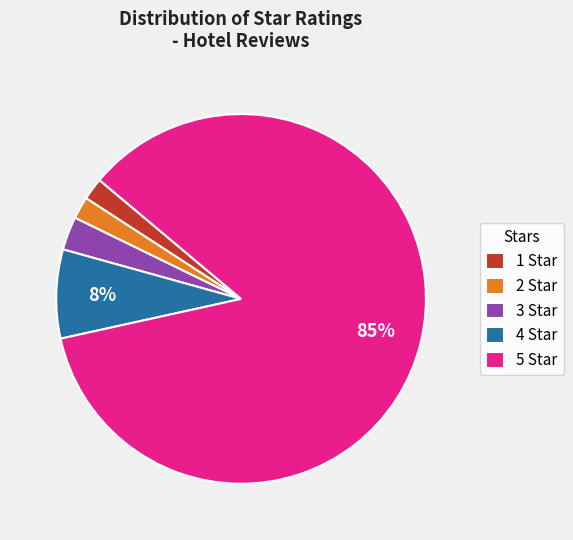

How many slices are in this pie chart?

5